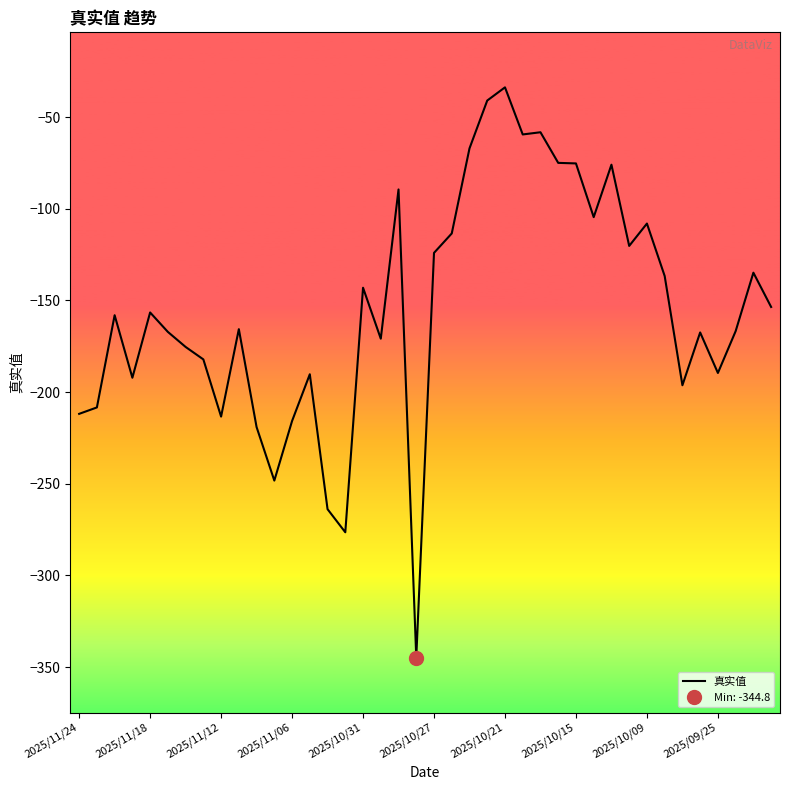

How many interior local peaks (higher than both neighbors) does the data have?

12